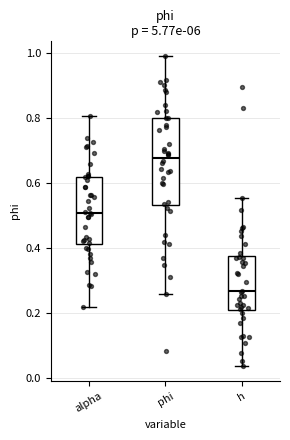

Reading left to right, read every box against the y-axis: the position of its median line, the range the box covers, and the ends of its whiskers. The values are not printed on the chart, so give them approximately, as read against the axis.

alpha: median 0.50, box 0.42 to 0.62, whiskers 0.22 to 0.80
phi: median 0.68, box 0.54 to 0.80, whiskers 0.26 to 1.00
h: median 0.26, box 0.22 to 0.38, whiskers 0.04 to 0.56